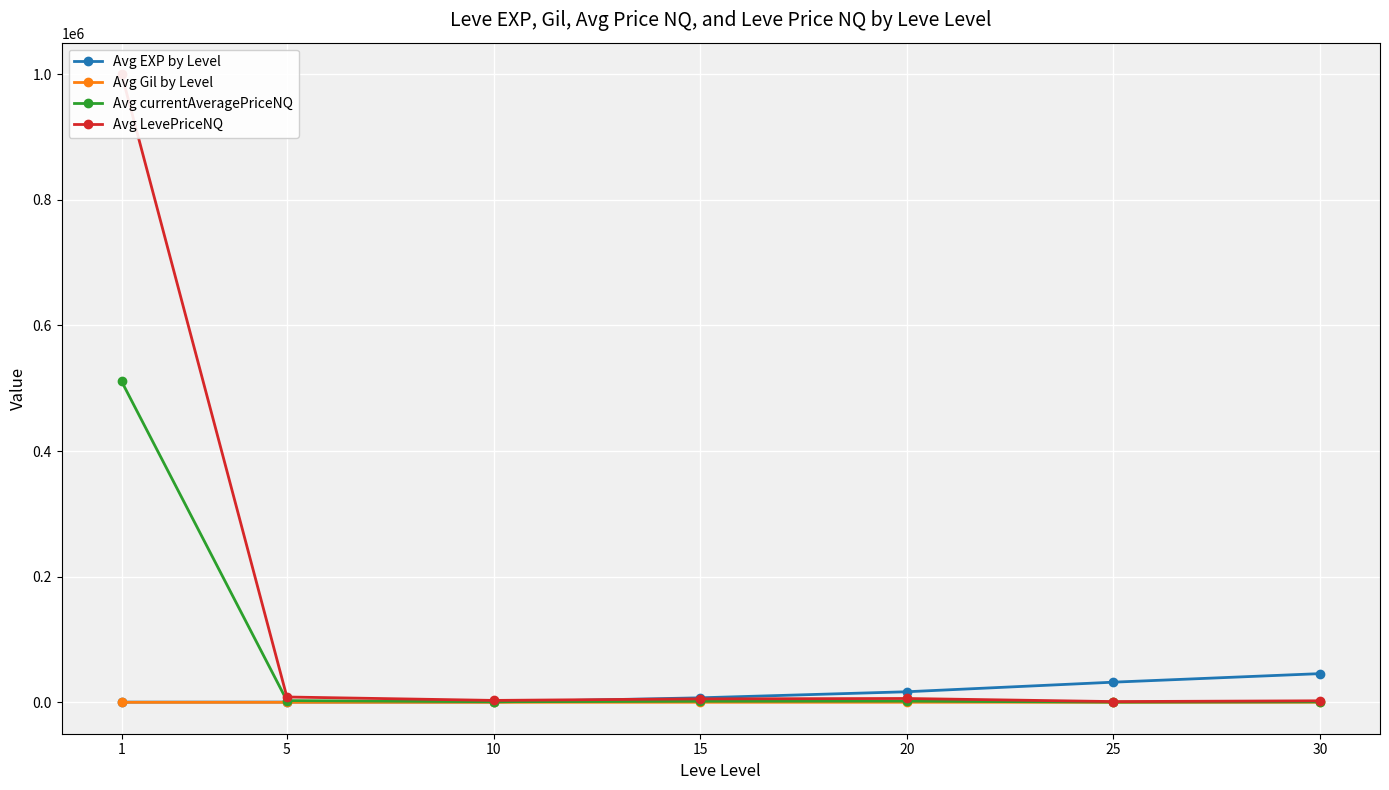

At which category is the sum across all series the highest?

1